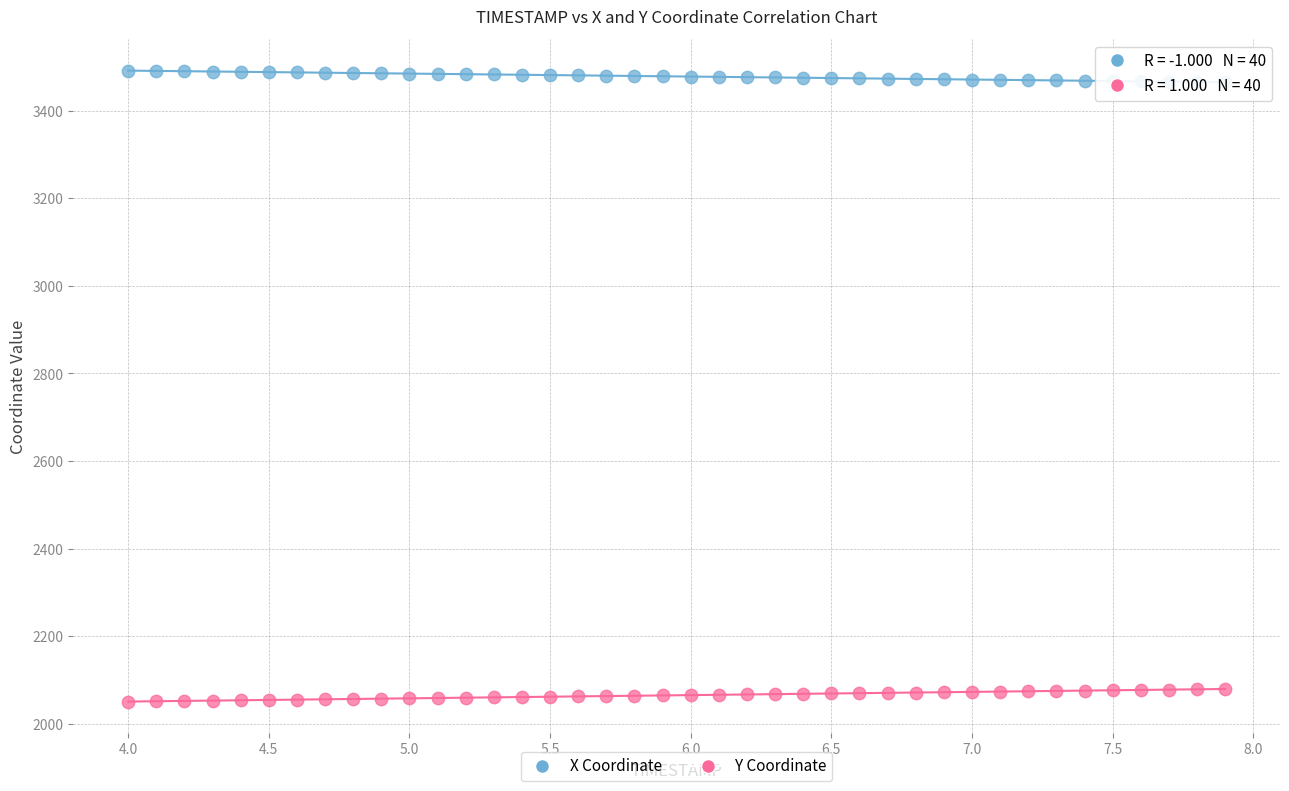

Across all data points, what is the range of X values (max minus min)?

3.9